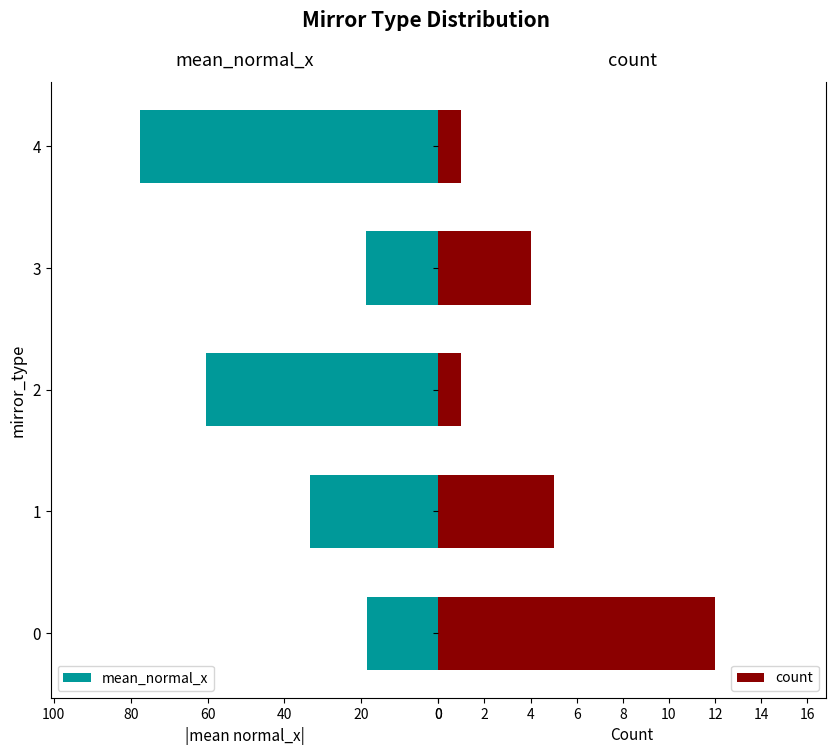

The value of mean_normal_x at 3 is 18.9. True or false?

True